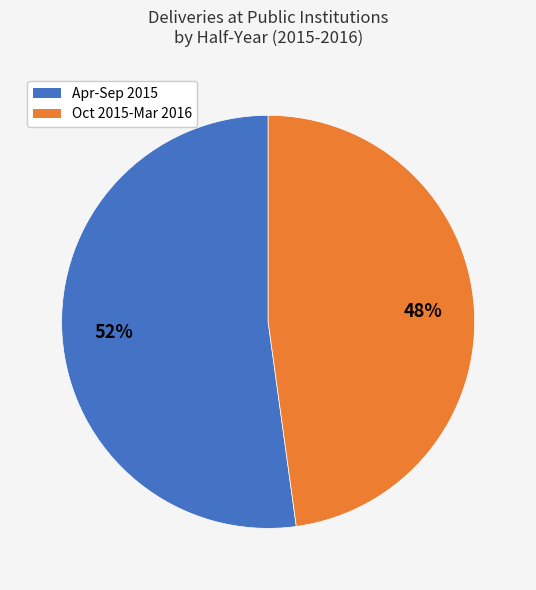

How many segments does this pie chart have?

2